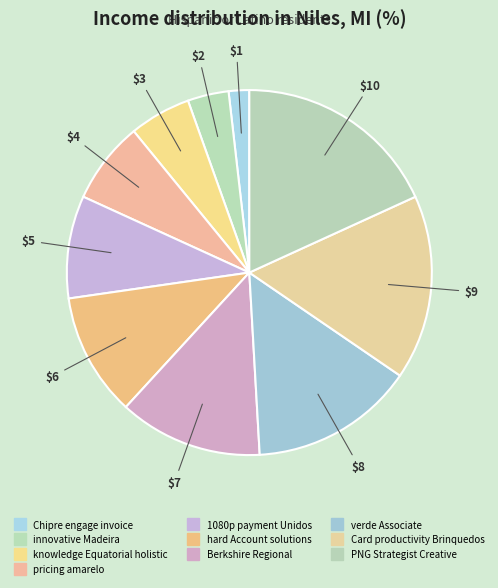

To the nearest percent, what is the average slice percentage?

10%